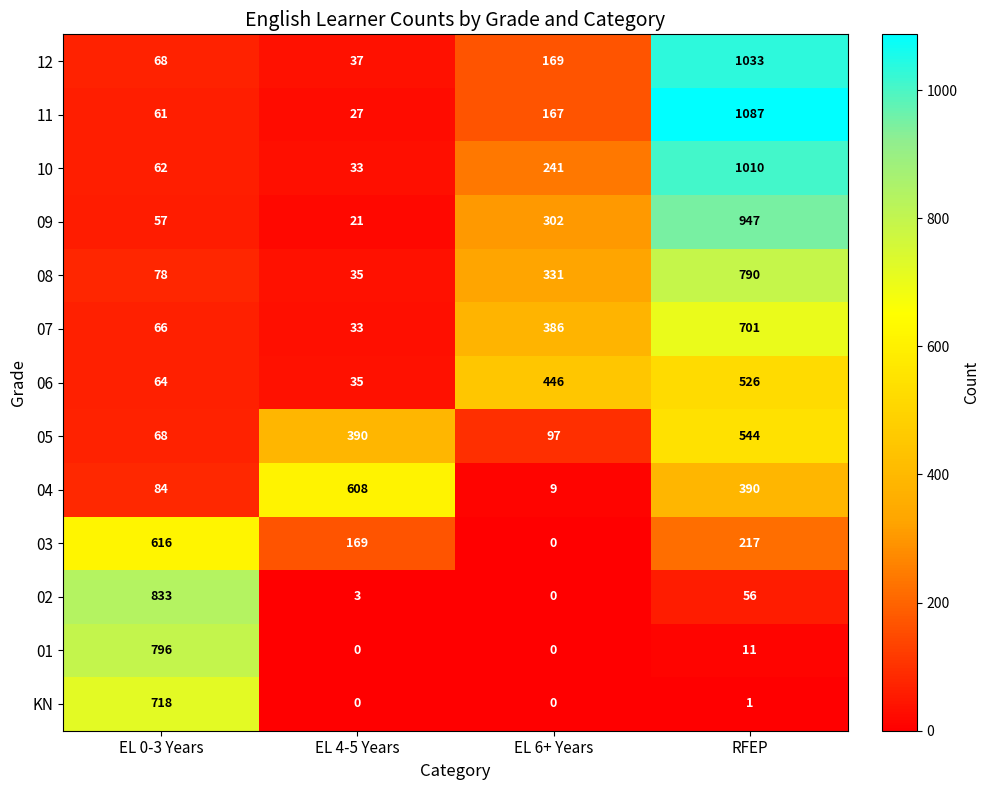

True or false: KN has a value of 0 at EL 6+ Years.

True